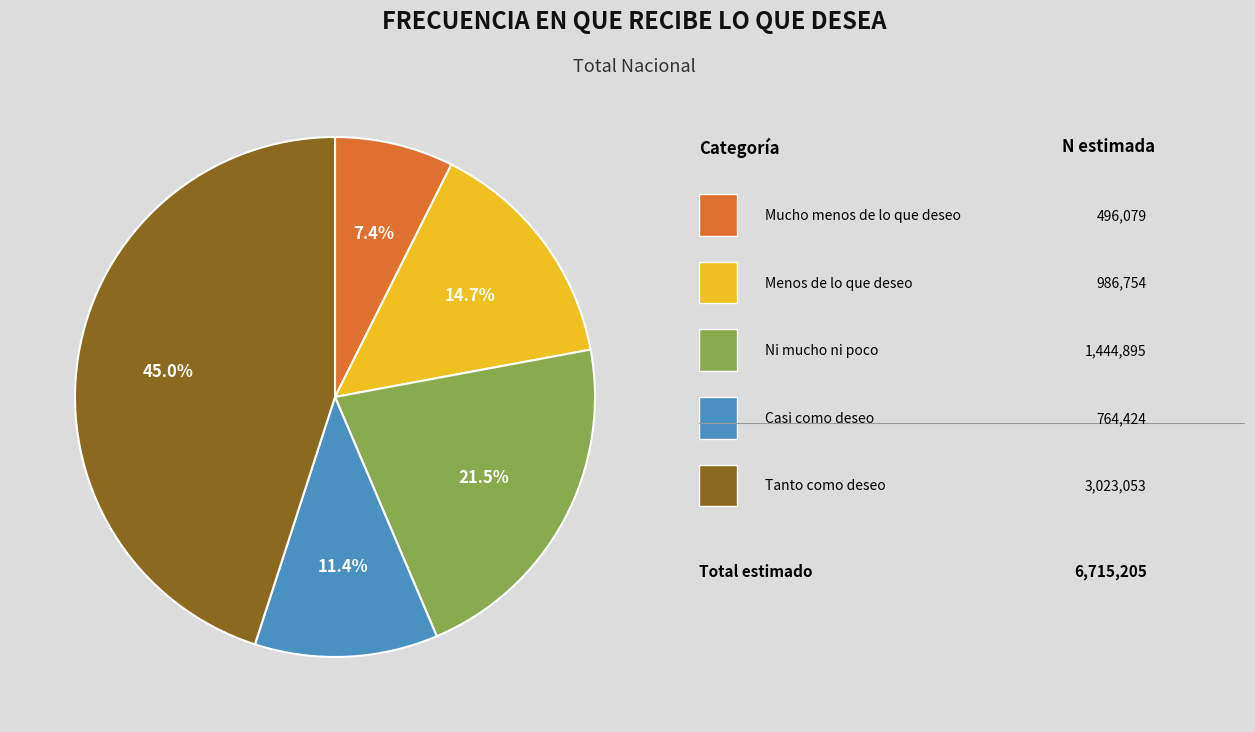

Is there any slice that represents more than half of the pie?

No